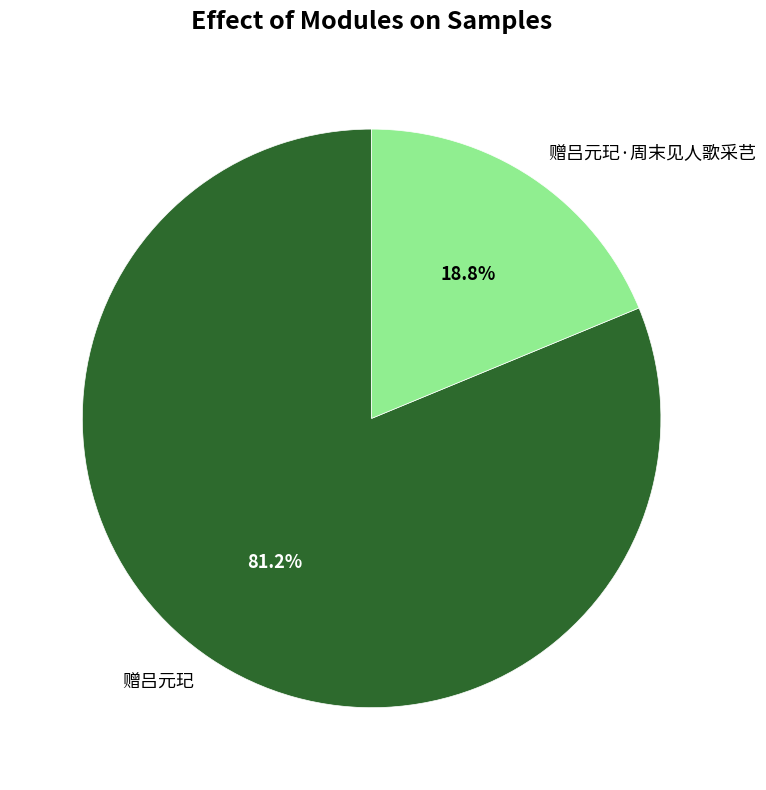

Is it true that 赠吕元玘 is 81% of the pie?

True